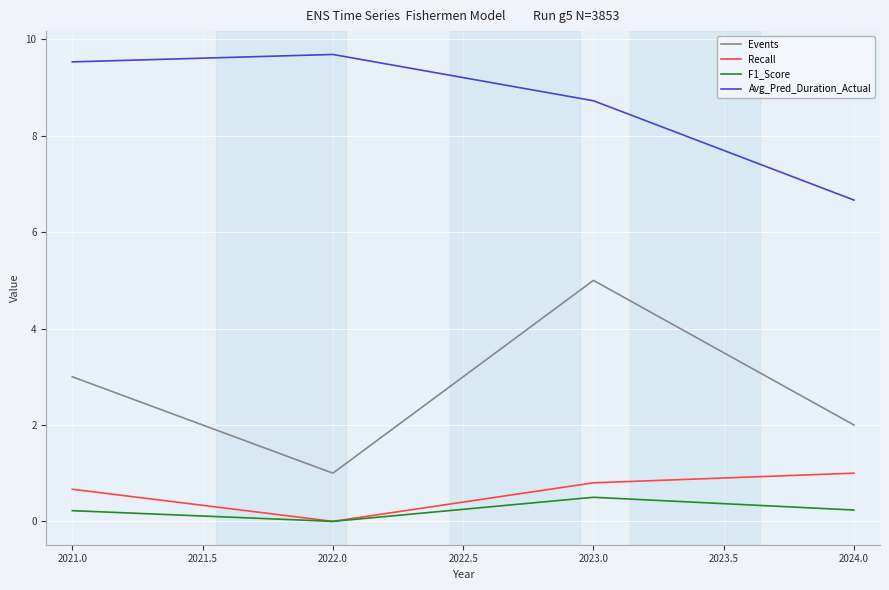

The F1_Score series shows 0.0 at 2022.0. True or false?

True